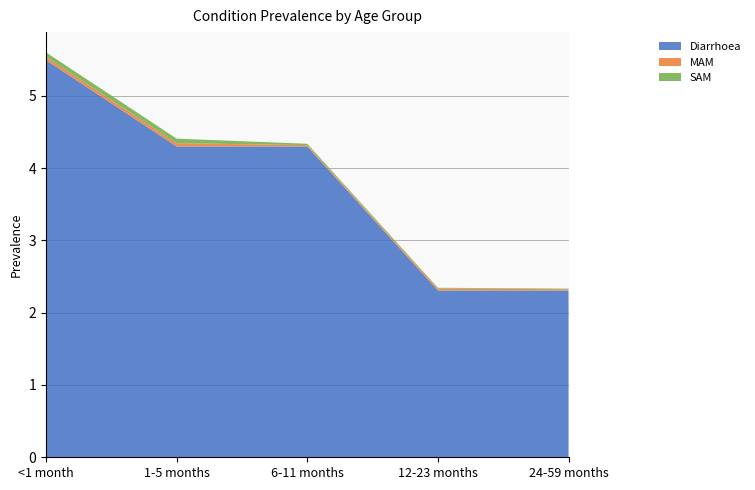

Reading right to left, list all the values displayed in this chart.

Diarrhoea: 2.3	2.3	4.3	4.3	5.5
MAM: 0.0	0.0	0.0	0.0	0.0
SAM: 0.0	0.0	0.0	0.1	0.1